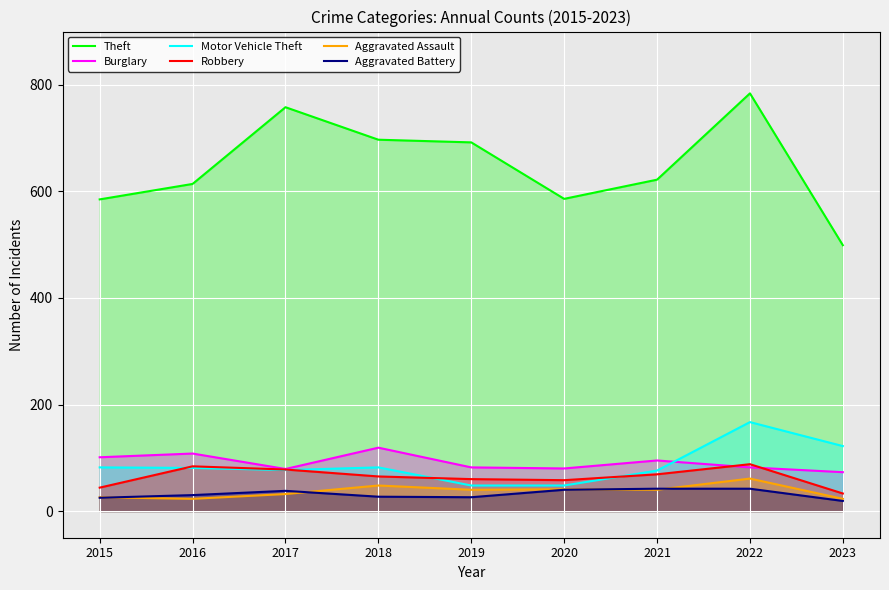

What is the maximum value for Motor Vehicle Theft?

167